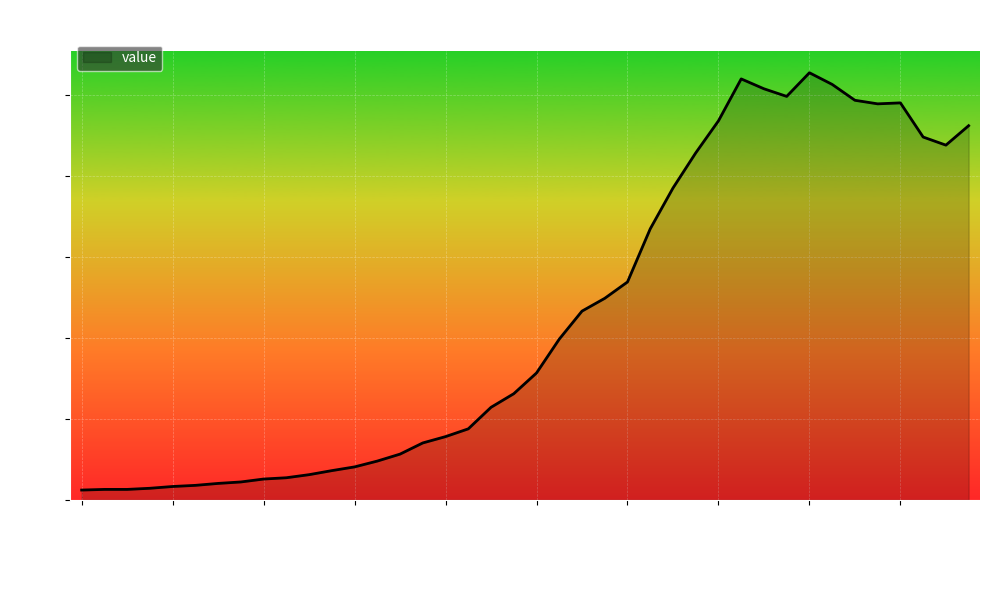

What is the maximum value shown in the chart?

2638